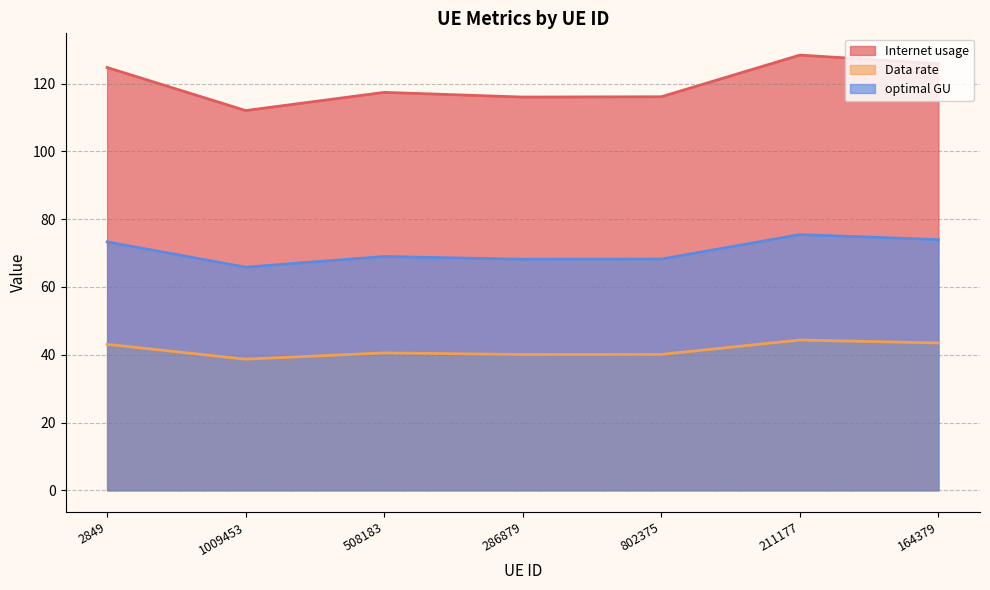

True or false: Data rate has a value of 43.1 at 2849.

True